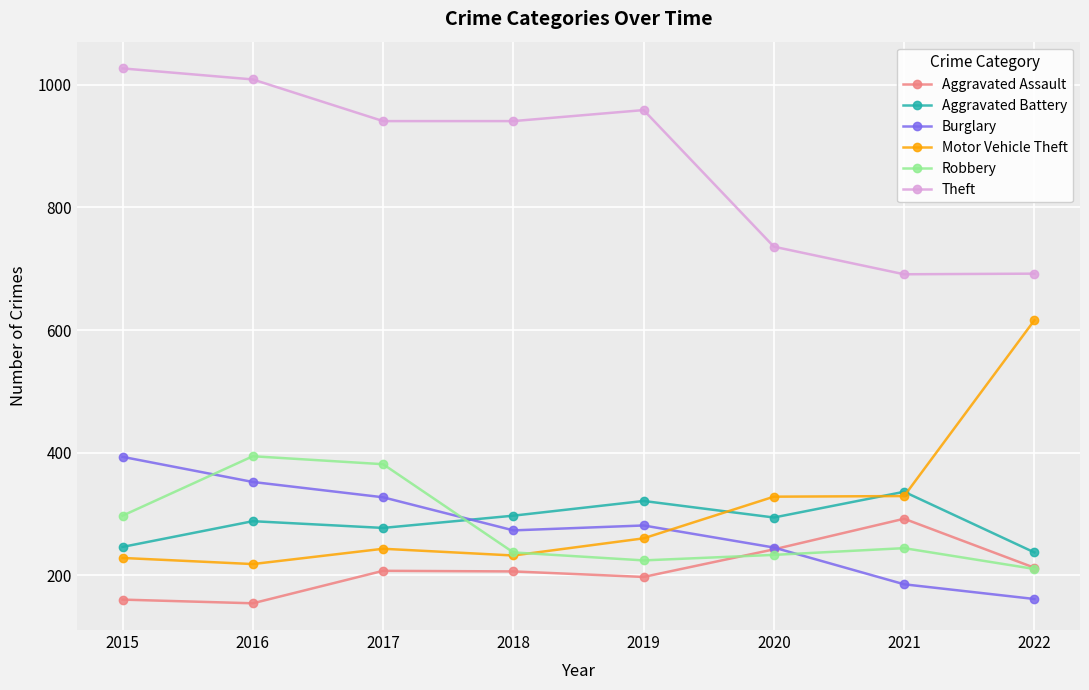

The Motor Vehicle Theft series shows 243 at 2017. True or false?

True